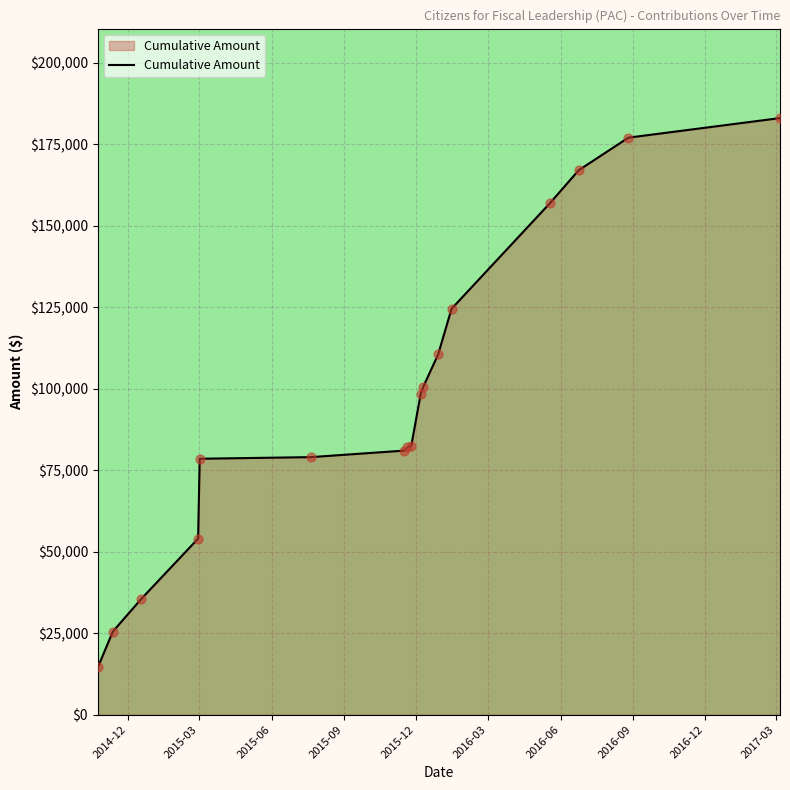

What is the difference between the maximum and minimum values?

168500